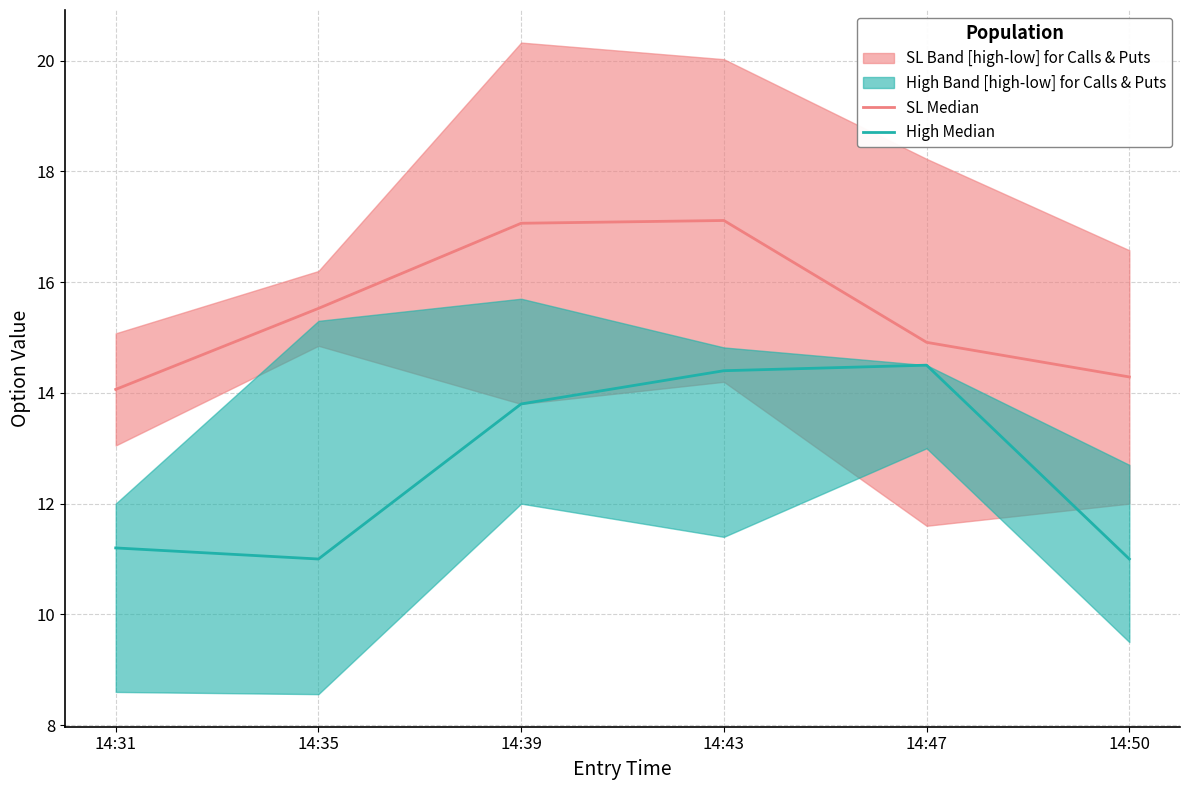

Which series has the largest total across all categories?

SL Median